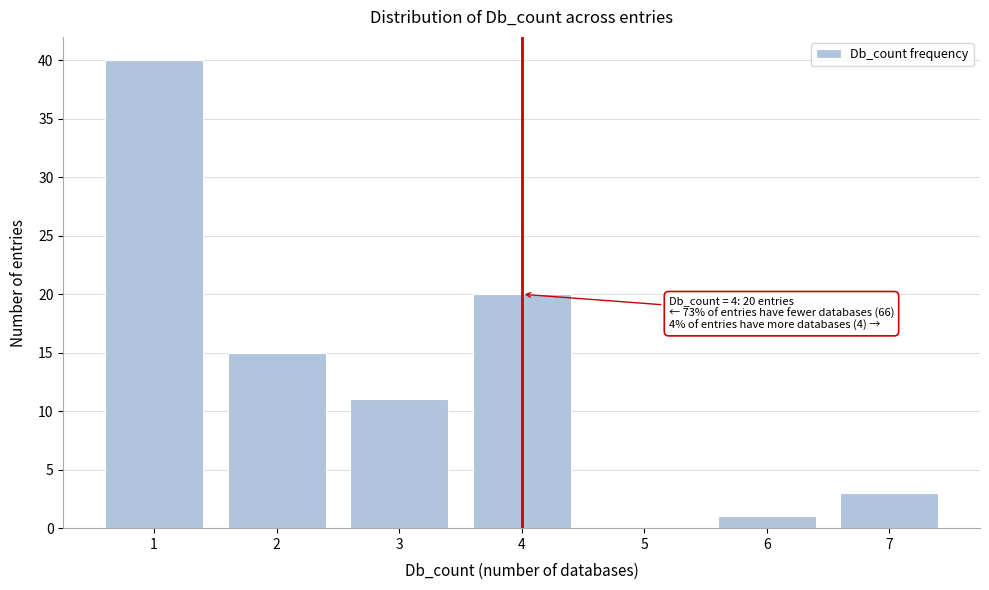

Reading left to right, what are all the values shown in this chart?

1=40	2=15	3=11	4=20	5=0	6=1	7=3